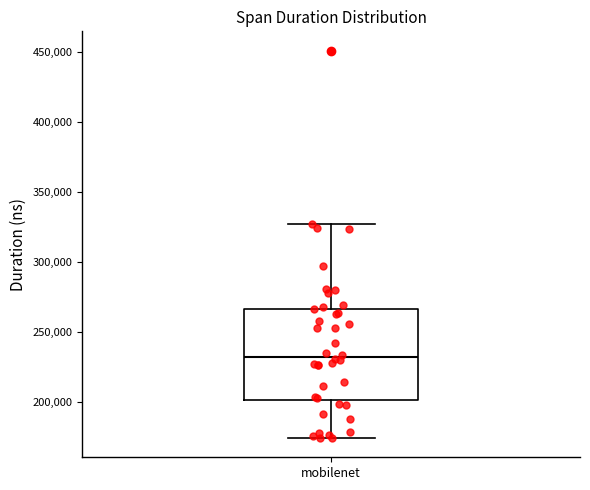

Read this box plot against the y-axis: the position of the median line, the range covered by the box, and the ends of both whiskers. The values are not printed on the chart, so give them approximately, as read against the axis.

median 230000, box 200000 to 265000, whiskers 175000 to 325000